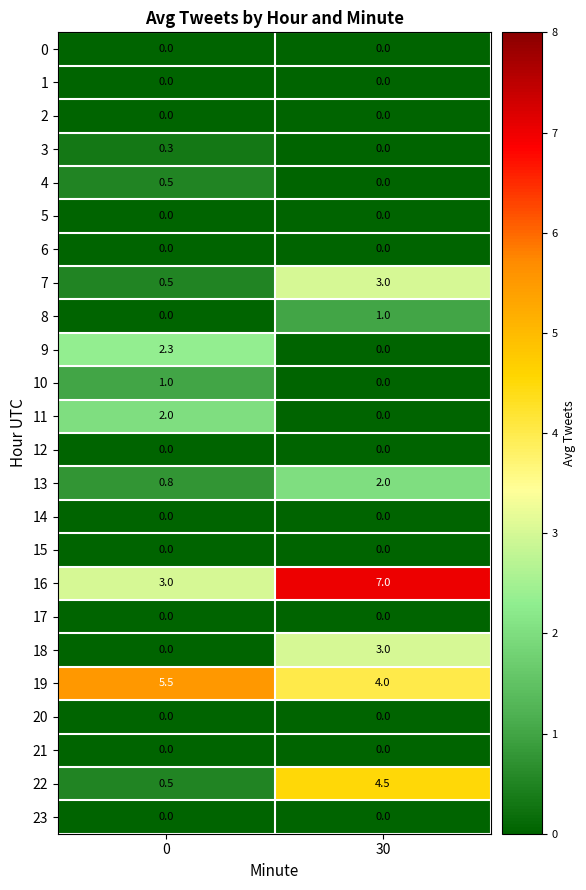

Which series has the largest total across all categories?

16